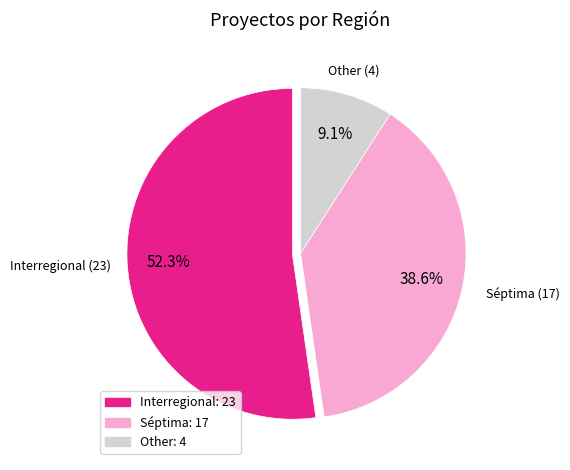

Which slice is the smallest?

Other